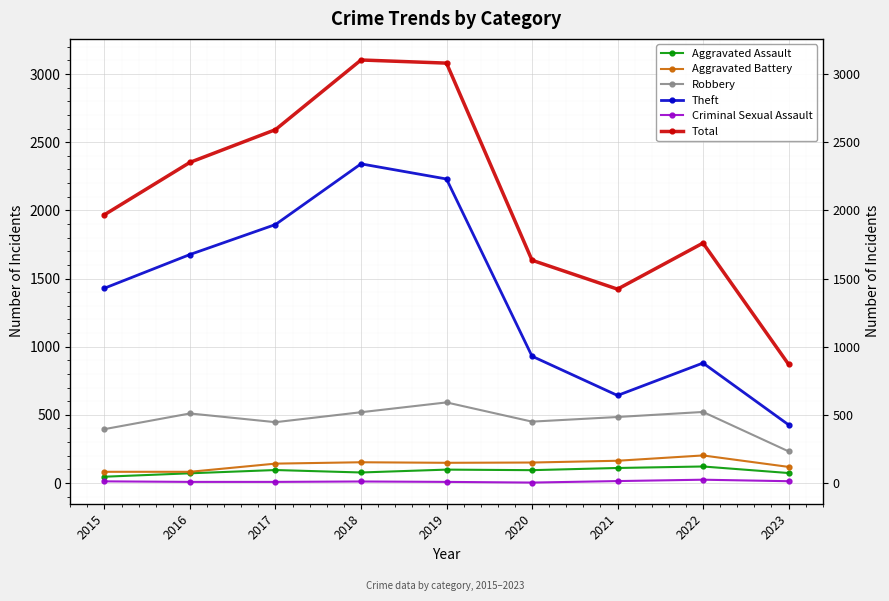

Where is Theft nearest to the value 1384?

2015